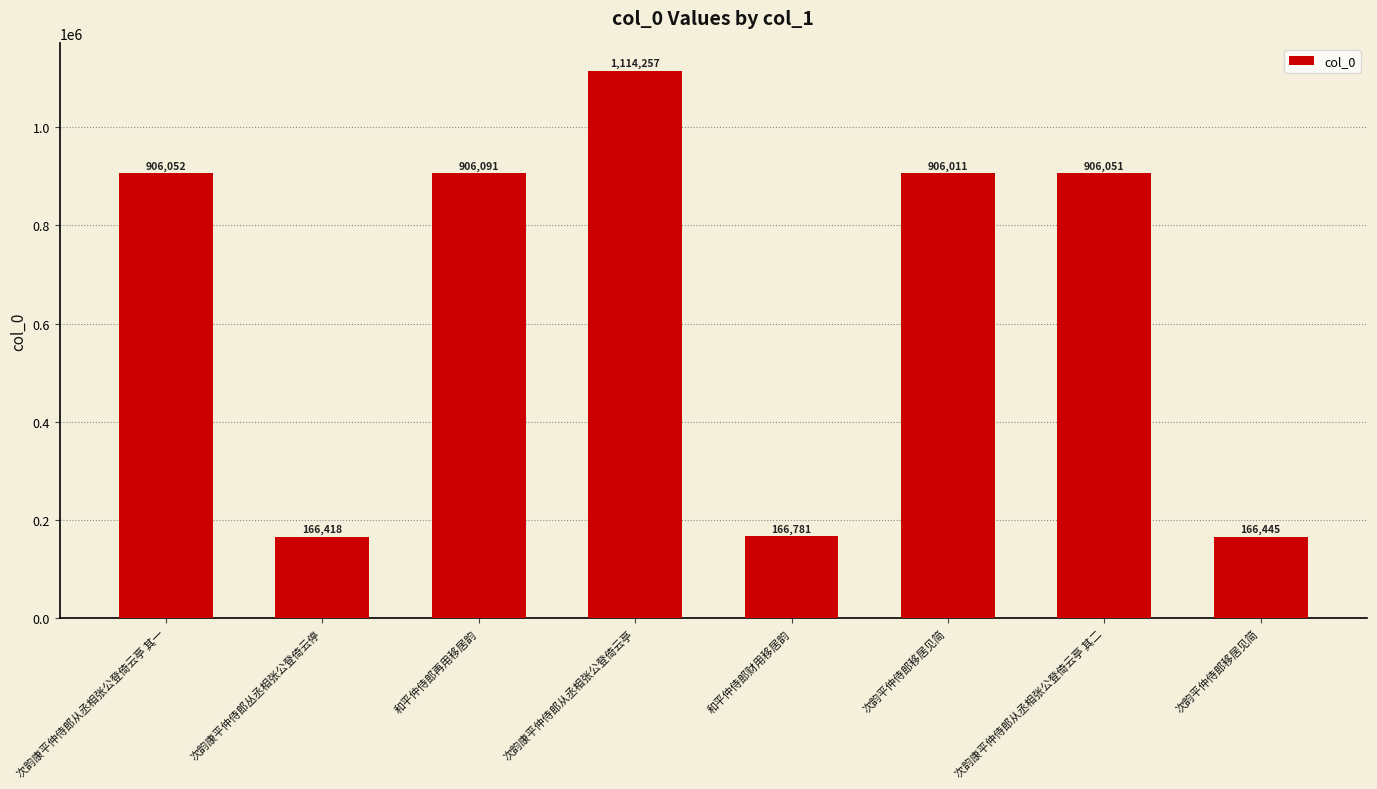

What is the value of the 4th bar from the left?

1114257